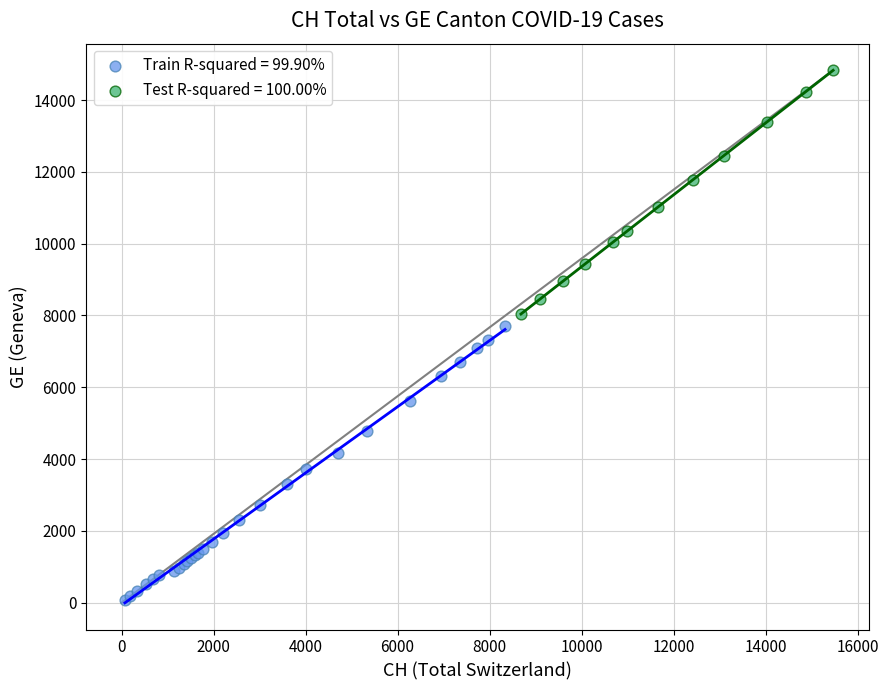

Which series reaches the minimum Y coordinate?

Train R-squared = 99.90%